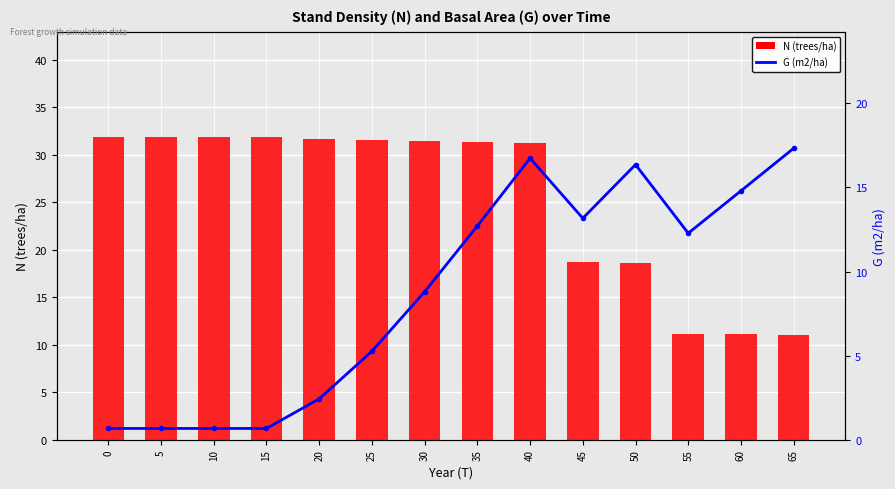

What is the difference between the maximum and minimum values in the G (m2/ha) series?

16.7